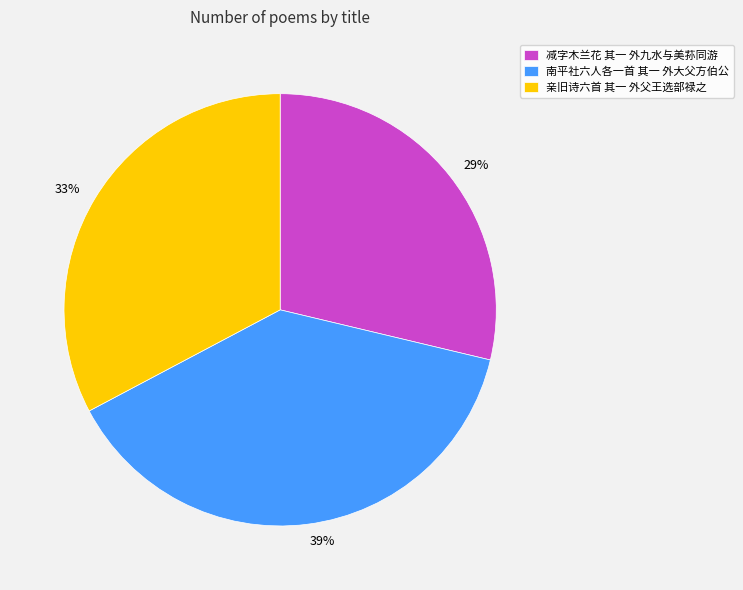

To the nearest percent, what is the combined percentage of 南平社六人各一首 其一 外大父方伯公 and 亲旧诗六首 其一 外父王选部禄之?

71%